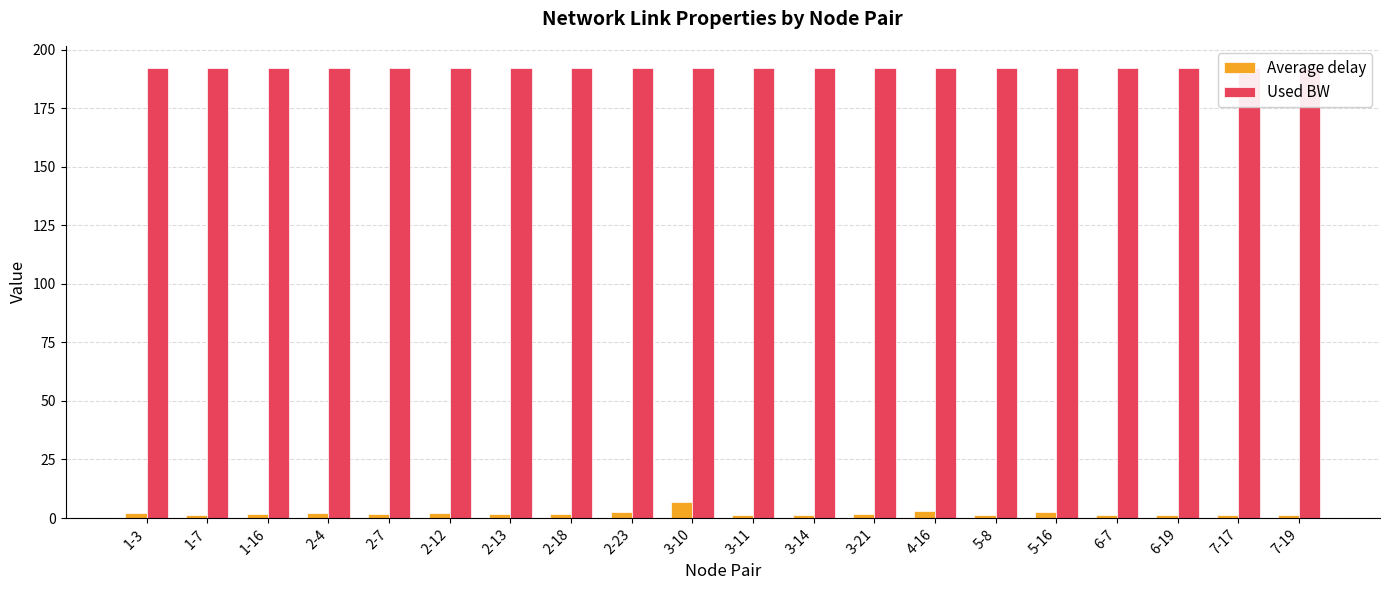

Which series has the largest range (max minus min)?

Average delay